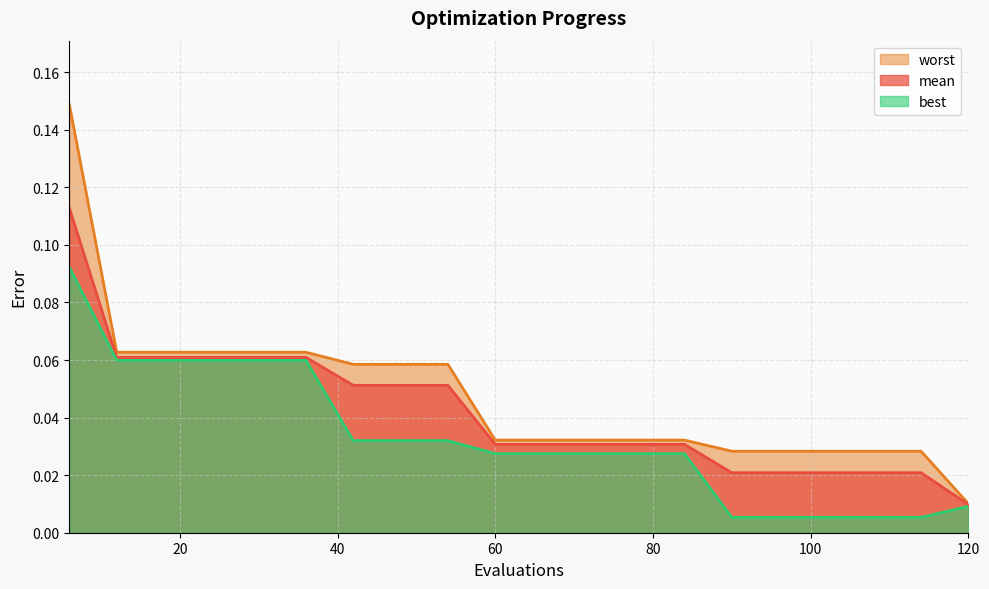

What is the total value across all series at 114?

0.1